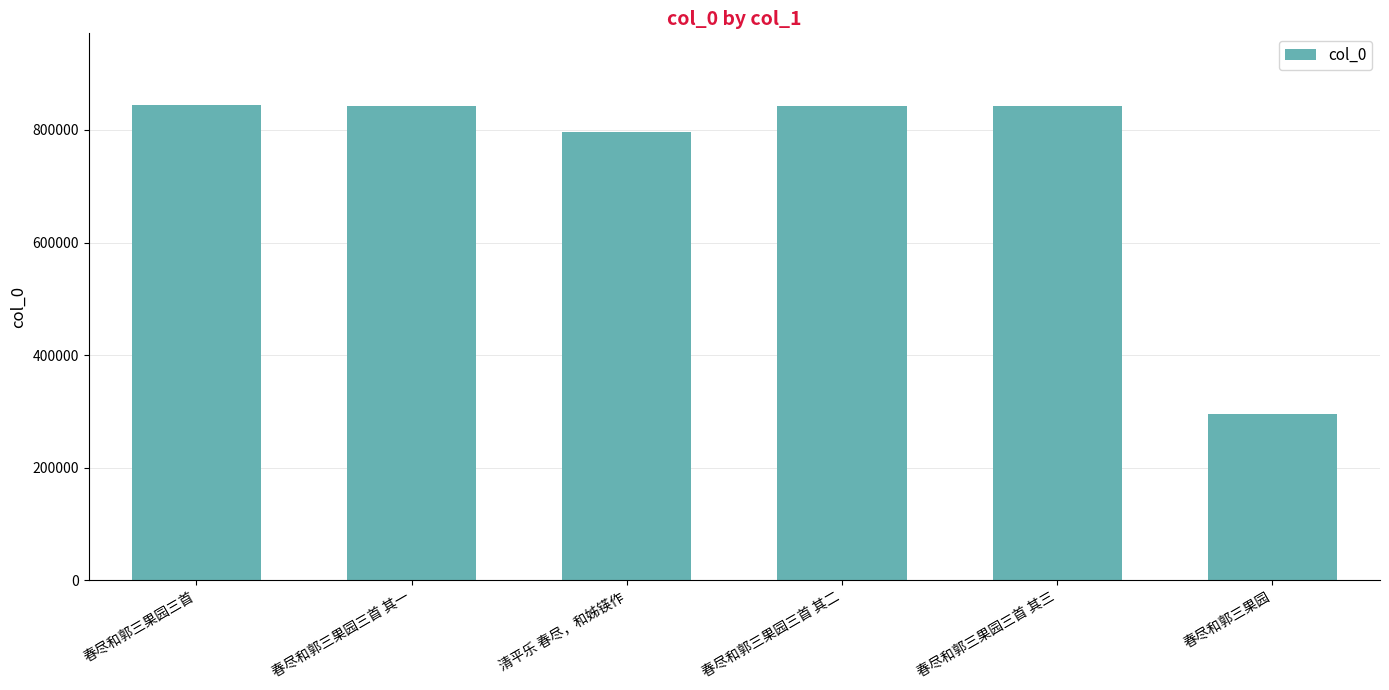

What is the difference between the maximum and second lowest values?

48723